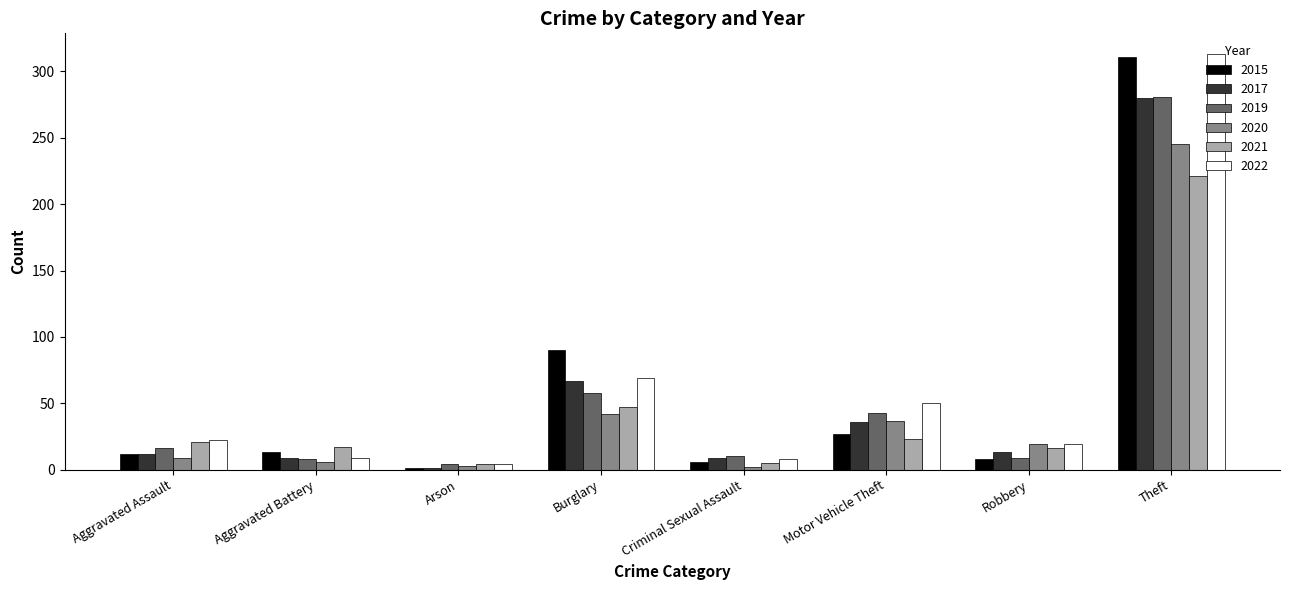

What is the value of the 2020 bar at the 8th from the left?

245